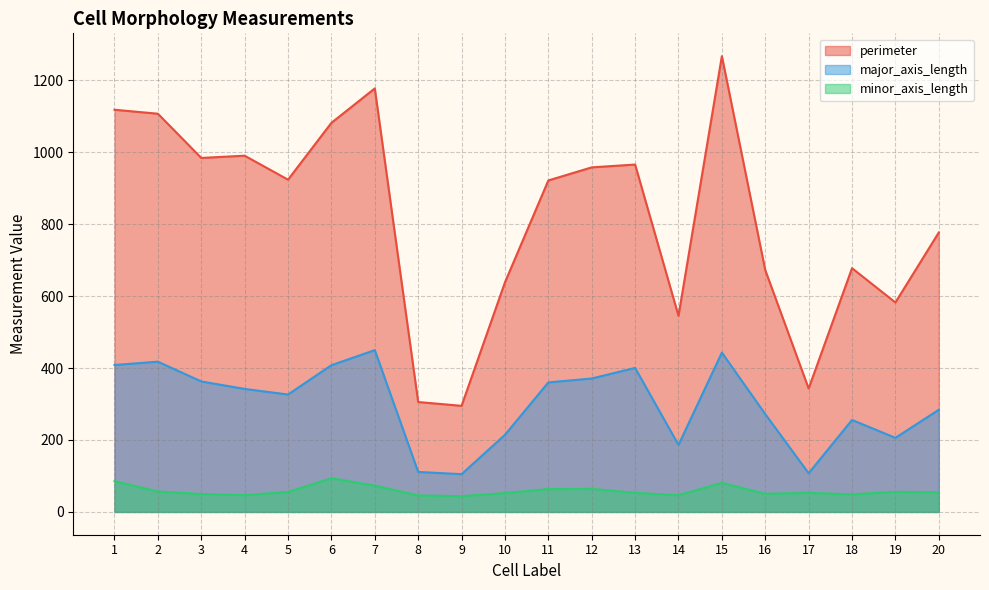

True or false: major_axis_length and minor_axis_length intersect in this chart.

False